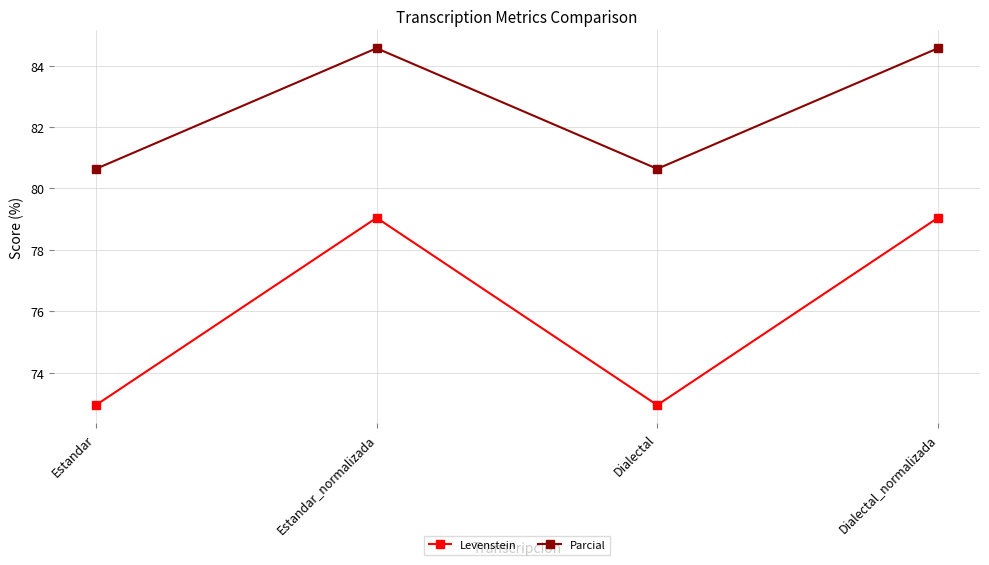

True or false: Parcial and Levenstein cross at least once.

False